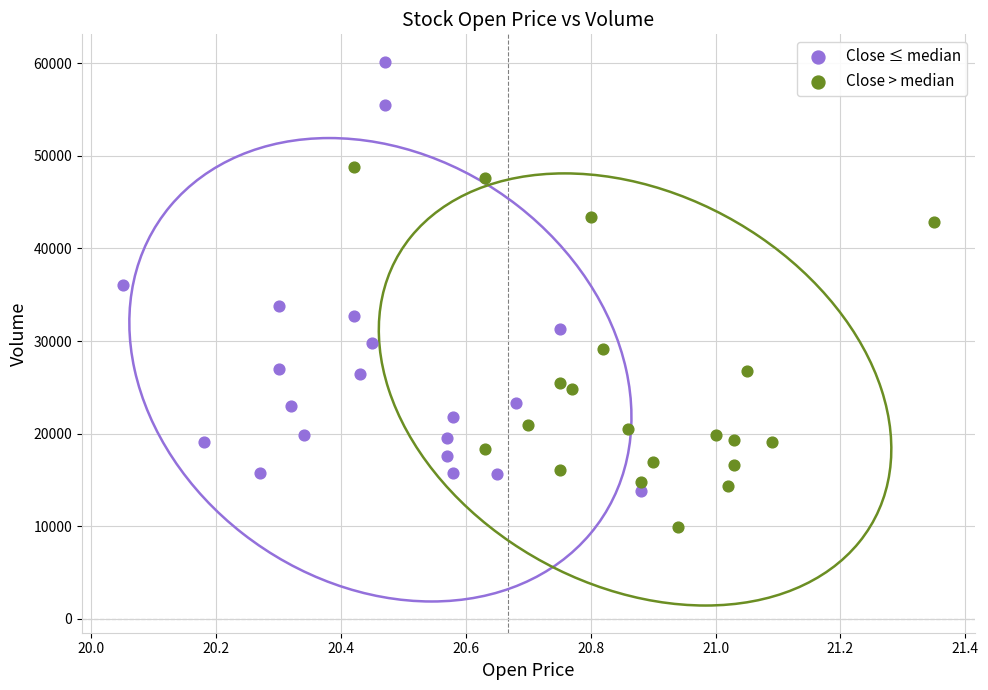

Which series reaches the maximum Y coordinate?

Close ≤ median